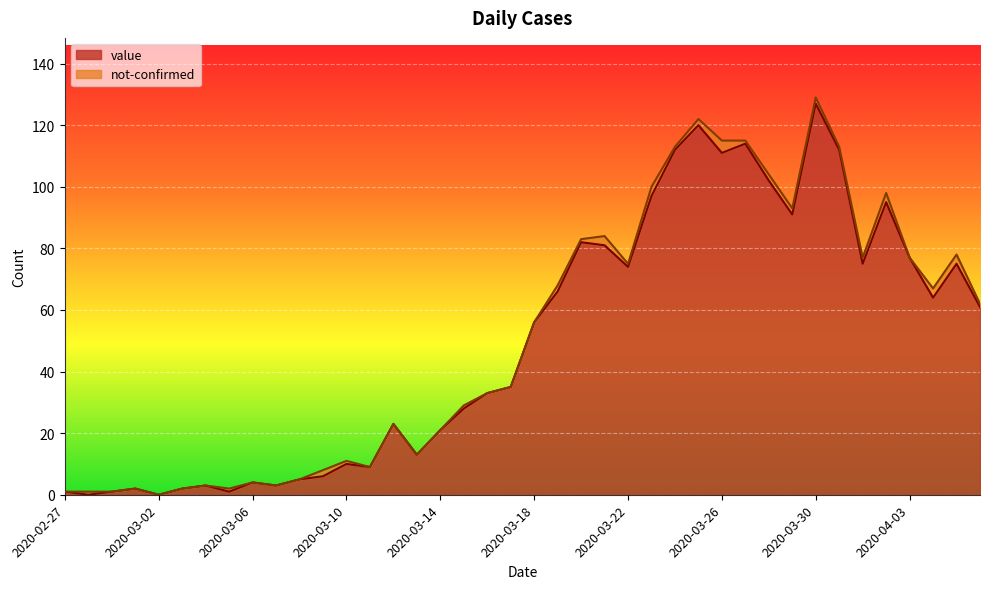

Rank the categories by value from lowest to highest.

2020-02-28, 2020-03-02, 2020-02-27, 2020-02-29, 2020-03-05, 2020-03-01, 2020-03-03, 2020-03-04, 2020-03-07, 2020-03-06, 2020-03-08, 2020-03-09, 2020-03-11, 2020-03-10, 2020-03-13, 2020-03-14, 2020-03-12, 2020-03-15, 2020-03-16, 2020-03-17, 2020-03-18, 2020-04-06, 2020-04-04, 2020-03-19, 2020-03-22, 2020-04-01, 2020-04-05, 2020-04-03, 2020-03-21, 2020-03-20, 2020-03-29, 2020-04-02, 2020-03-23, 2020-03-28, 2020-03-26, 2020-03-24, 2020-03-31, 2020-03-27, 2020-03-25, 2020-03-30